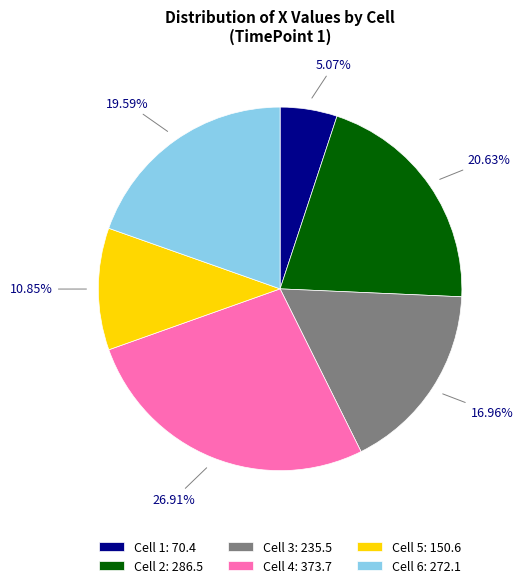

How many slices are in this pie chart?

6